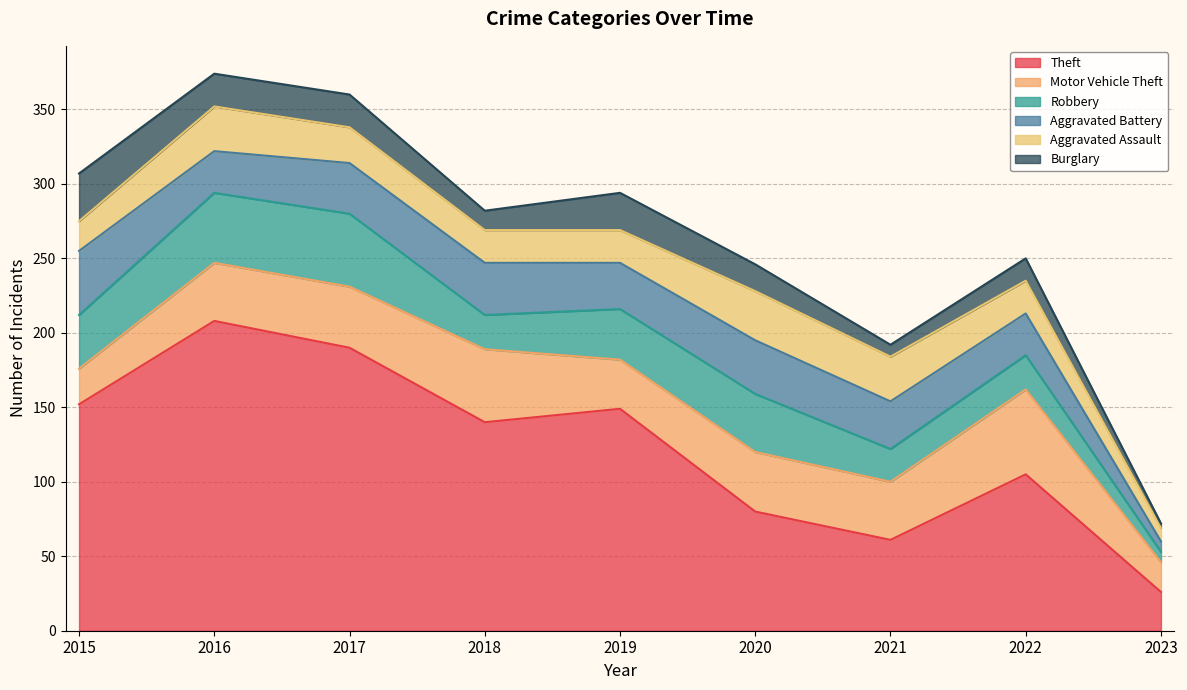

Reading right to left, what are all the values shown in this chart?

Theft: 26	105	61	80	149	140	190	208	152
Motor Vehicle Theft: 20	57	39	40	33	49	41	39	24
Robbery: 7	23	22	39	34	23	49	47	36
Aggravated Battery: 7	28	32	36	31	35	34	28	43
Aggravated Assault: 9	22	30	33	22	22	24	30	20
Burglary: 3	15	8	18	25	13	22	22	32